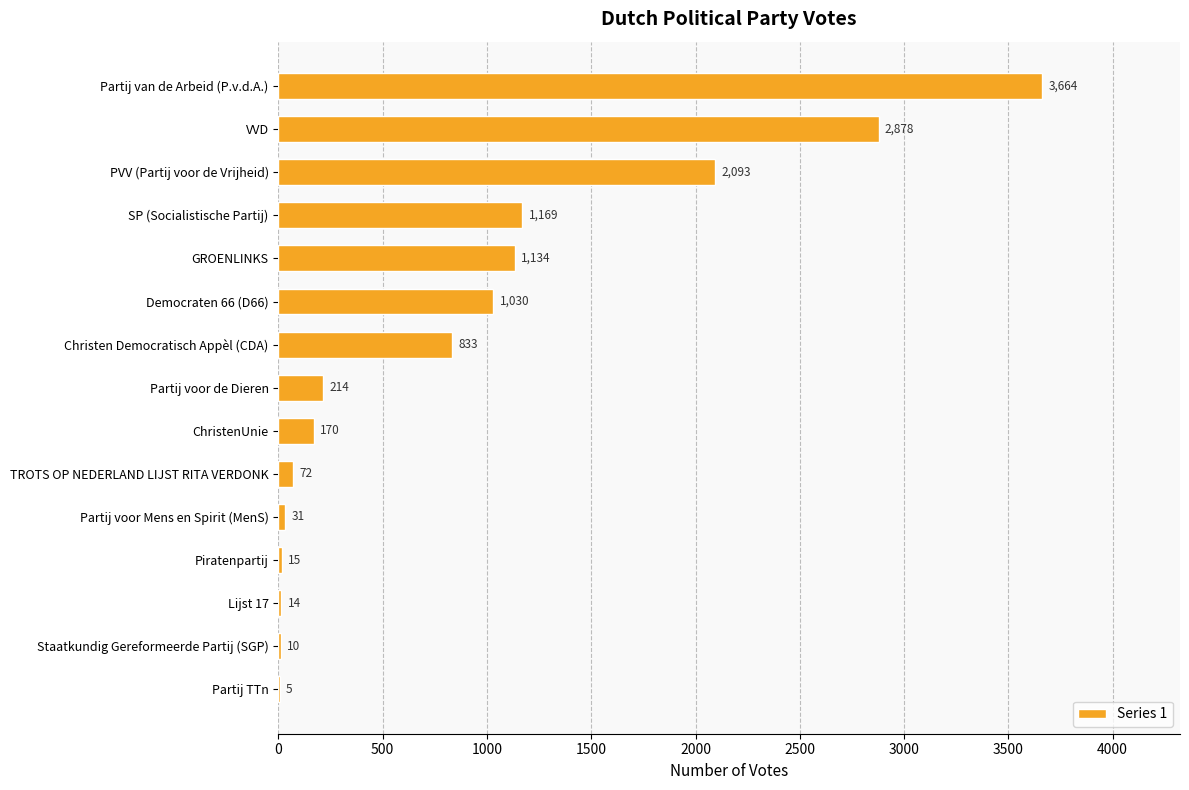

Between Lijst 17 and TROTS OP NEDERLAND LIJST RITA VERDONK, which is larger?

TROTS OP NEDERLAND LIJST RITA VERDONK